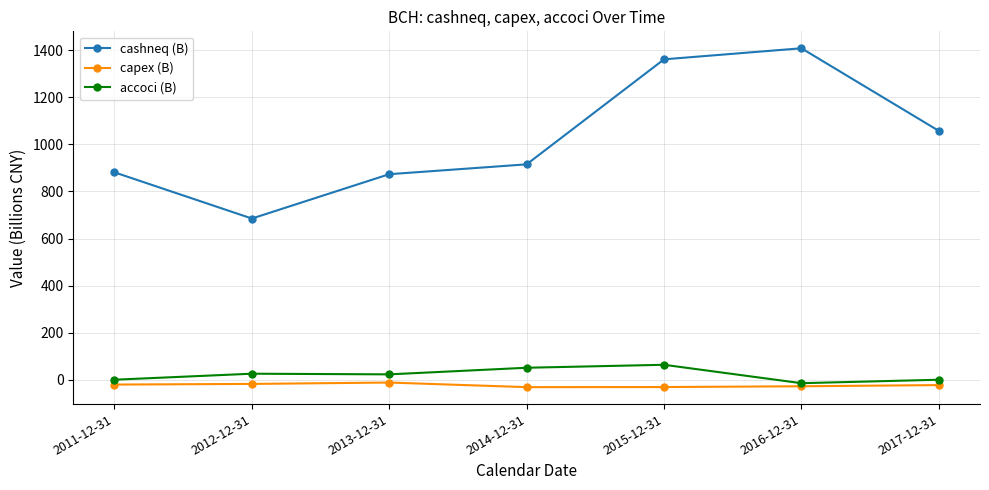

What is the value of the capex (B) point at the 2nd from the left?

-17.6